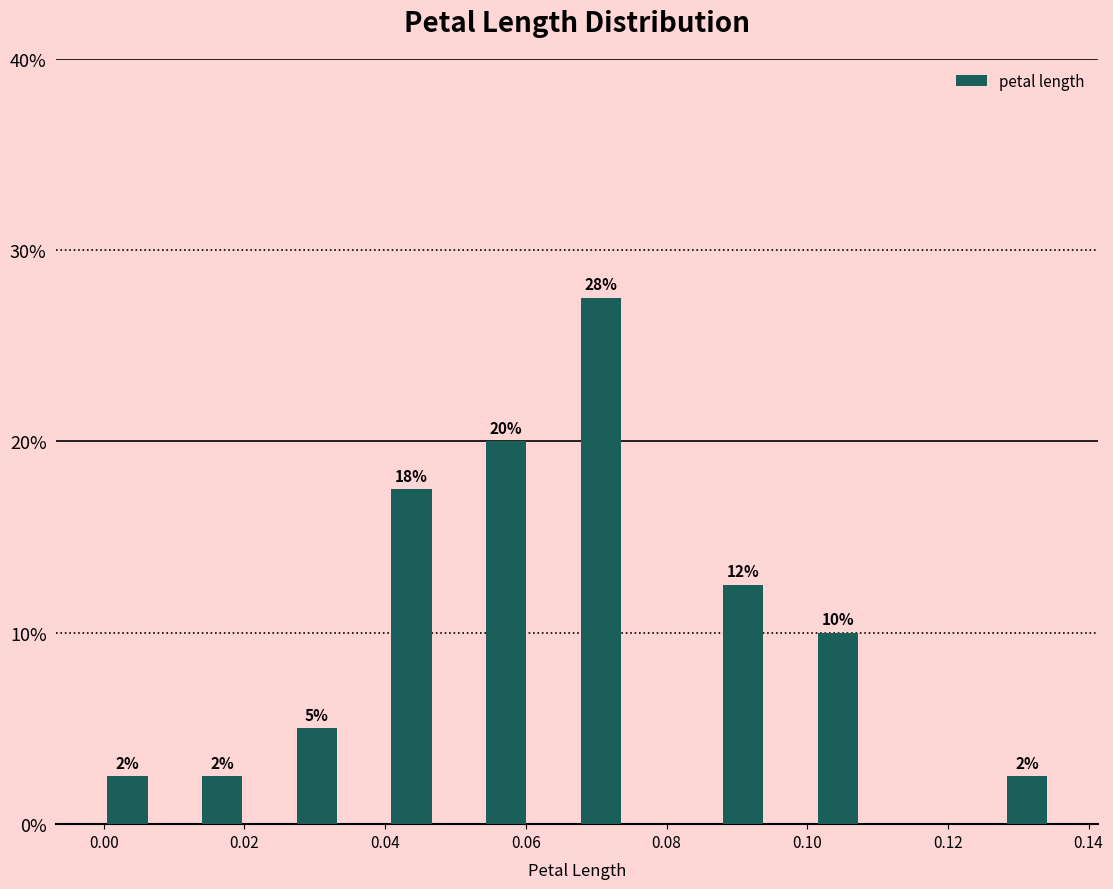

Read against the x-axis, roughly where is the centre of the tallest bar?

0.070